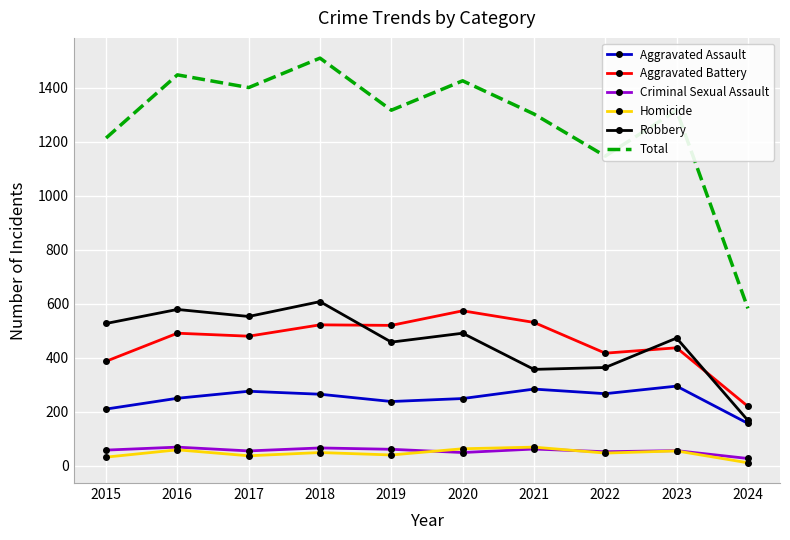

What is the difference between the second highest and second lowest values in the Robbery series?

222